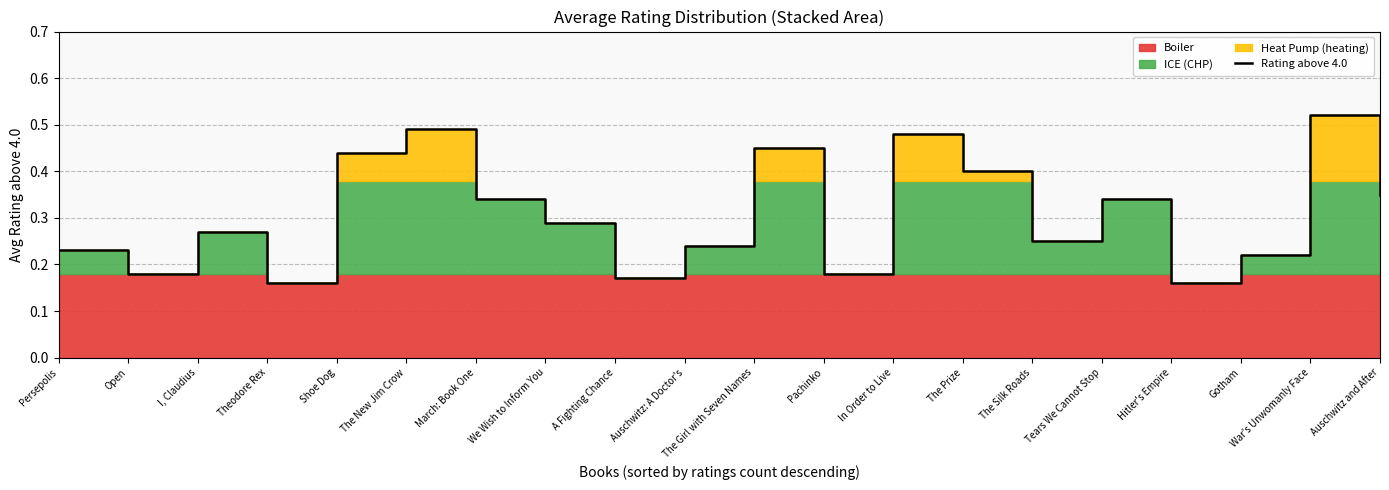

List the labels in order of value, smallest first.

Theodore Rex, Hitler's Empire, A Fighting Chance, Open, Pachinko, Gotham, Persepolis, Auschwitz: A Doctor's, The Silk Roads, I, Claudius, We Wish to Inform You, March: Book One, Tears We Cannot Stop, Auschwitz and After, The Prize, Shoe Dog, The Girl with Seven Names, In Order to Live, The New Jim Crow, War's Unwomanly Face